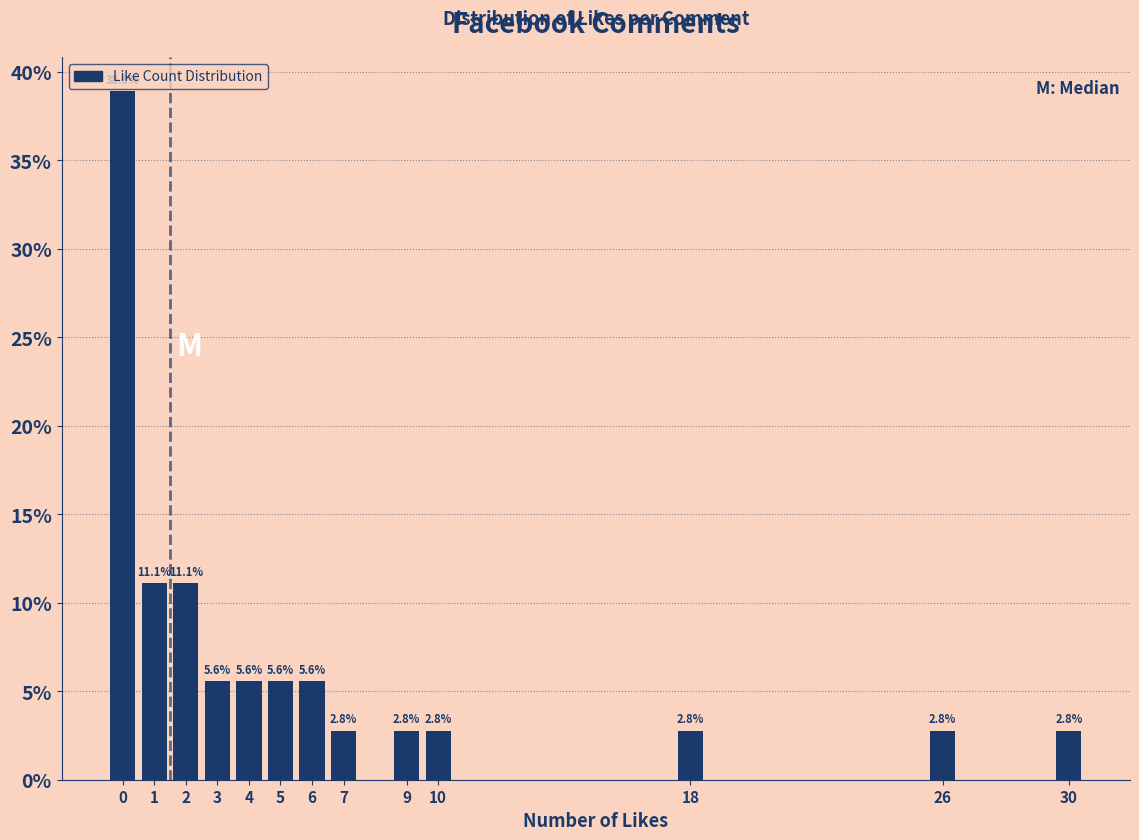

Which range on the x-axis has the tallest bar?

-0.5 to 0.5